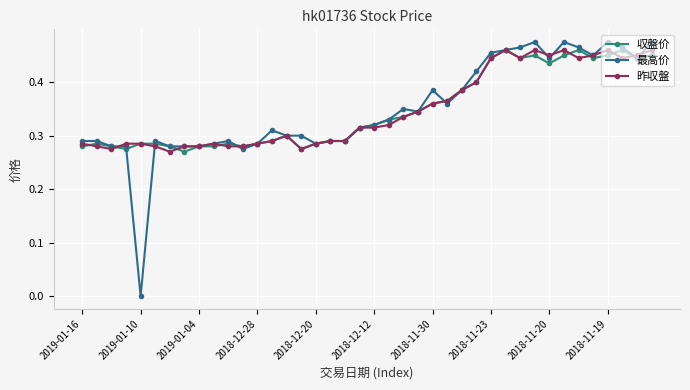

How many lines are shown in the chart?

3